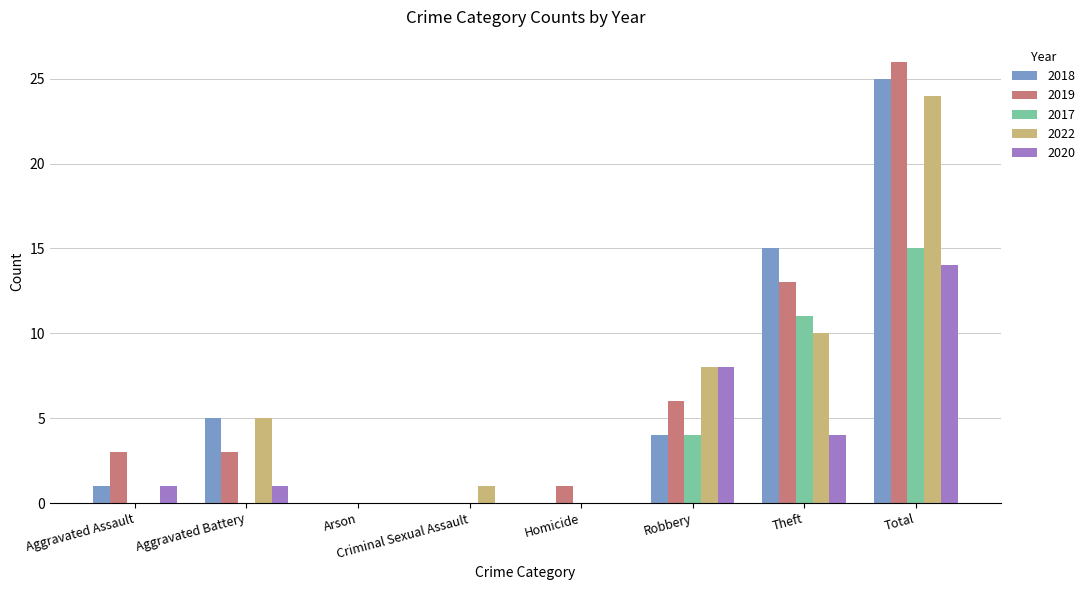

The 2018 series shows -14 at Criminal Sexual Assault. True or false?

False